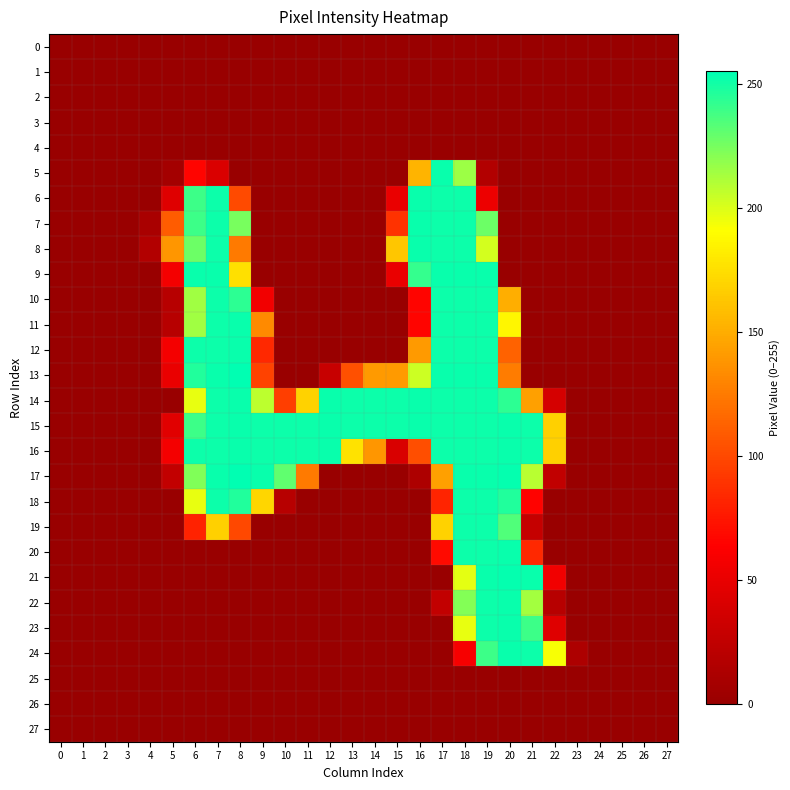

Between 5 and 24, which is larger?

5